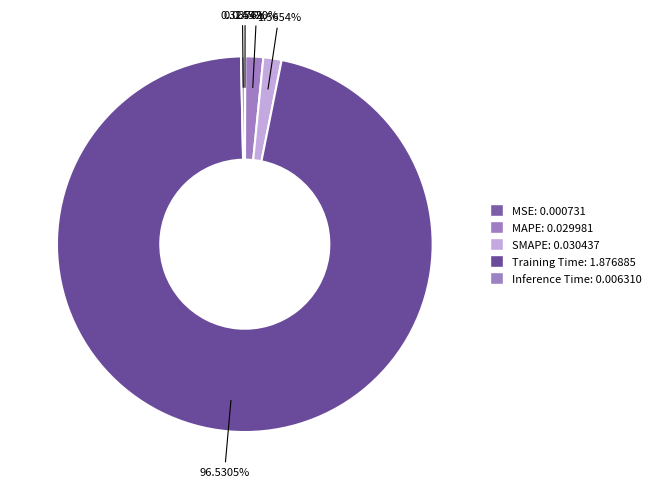

To the nearest percent, what is the difference between the largest and smallest slice percentages?

96%